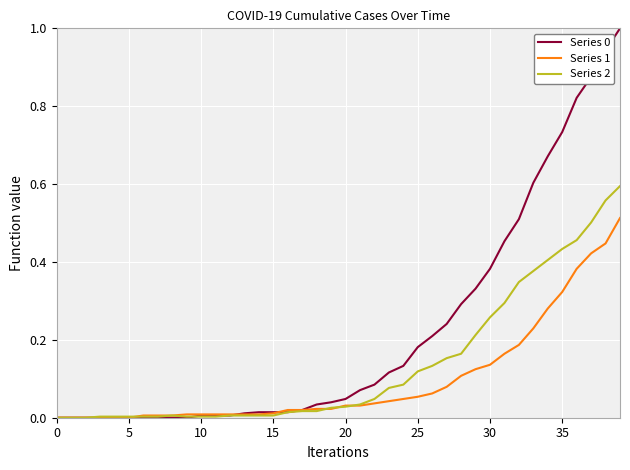

Is this an area chart (filled region under the line)?

No